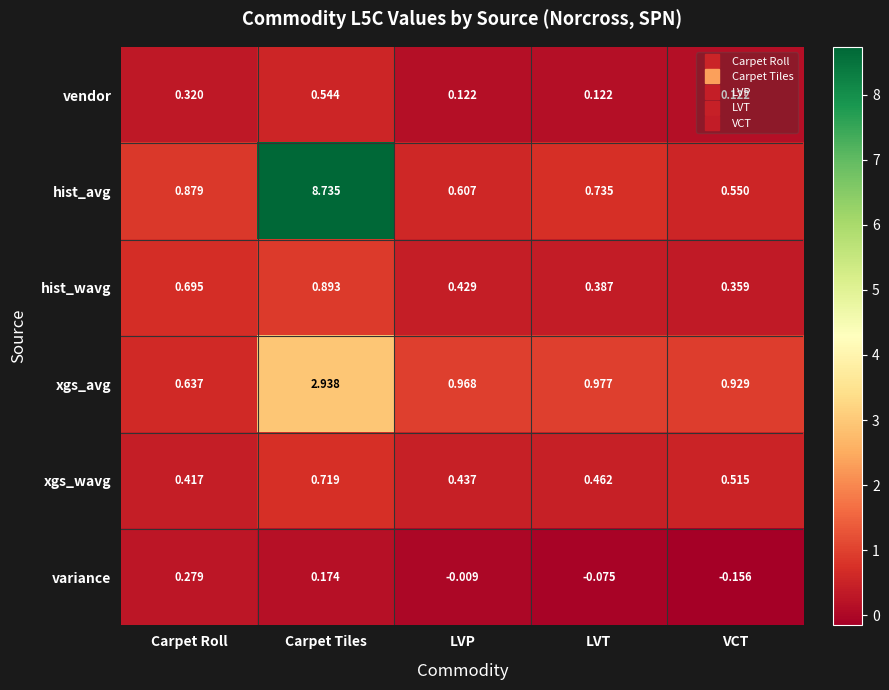

At LVP, list the series in order from largest to smallest.

xgs_avg, hist_avg, xgs_wavg, hist_wavg, vendor, variance